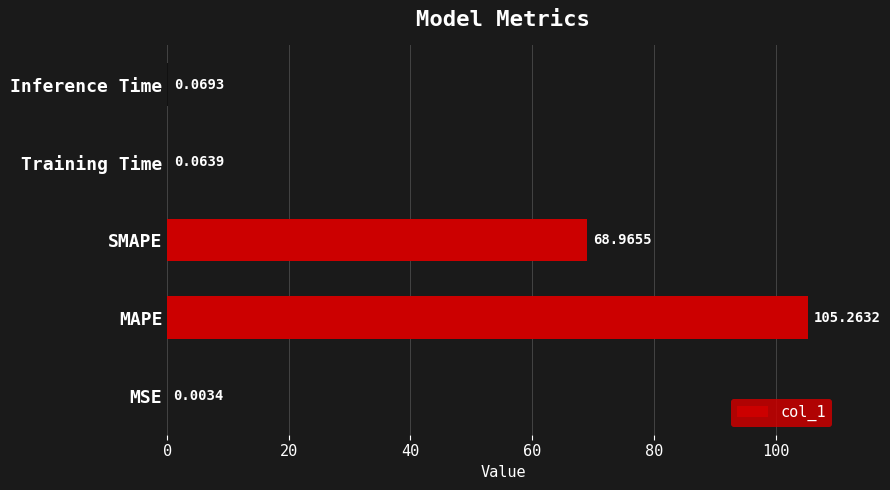

Are the bars horizontal?

Yes